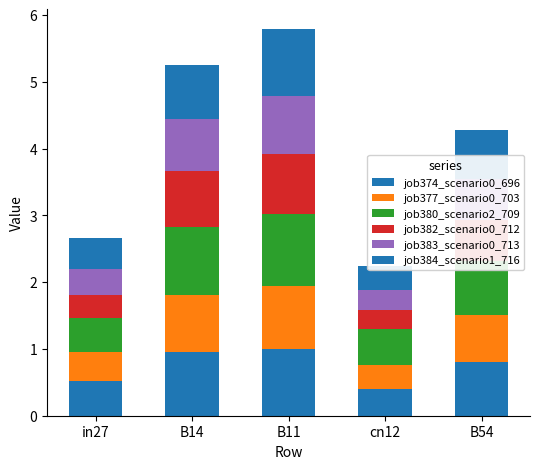

Which series has the largest total across all categories?

job380_scenario2_709